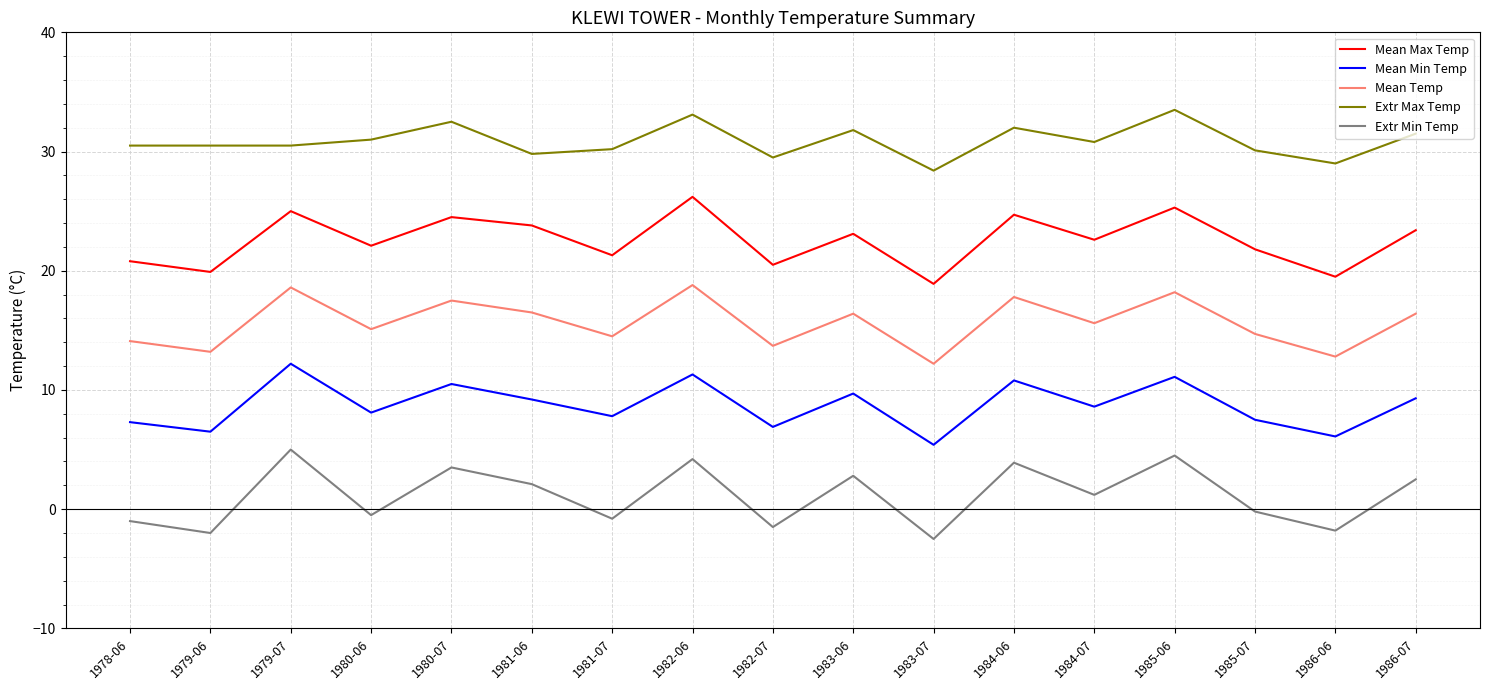

List the series in order of their overall mean, lowest first.

Extr Min Temp, Mean Min Temp, Mean Temp, Mean Max Temp, Extr Max Temp